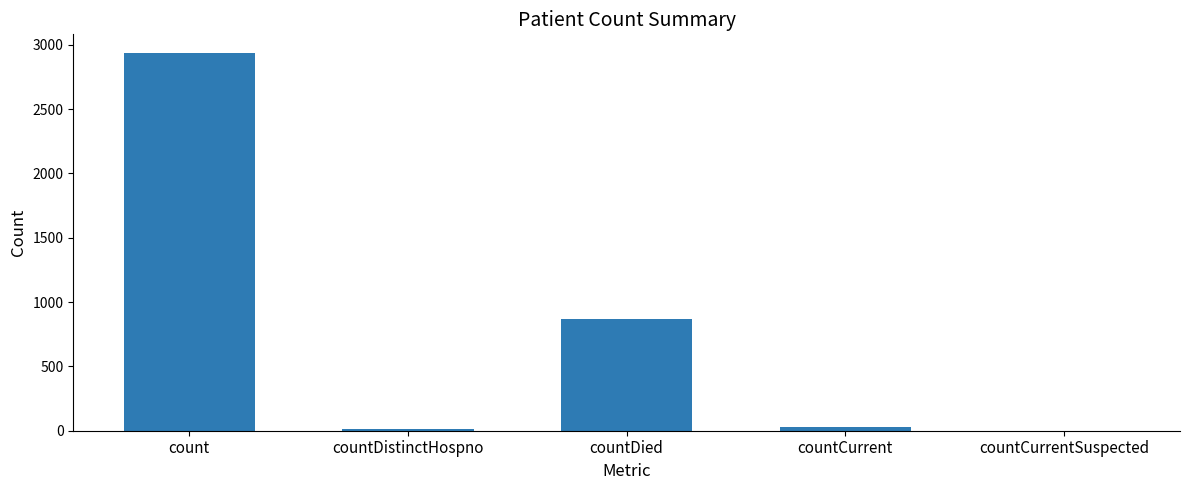

What is the change in value from count to countCurrent?

-2904